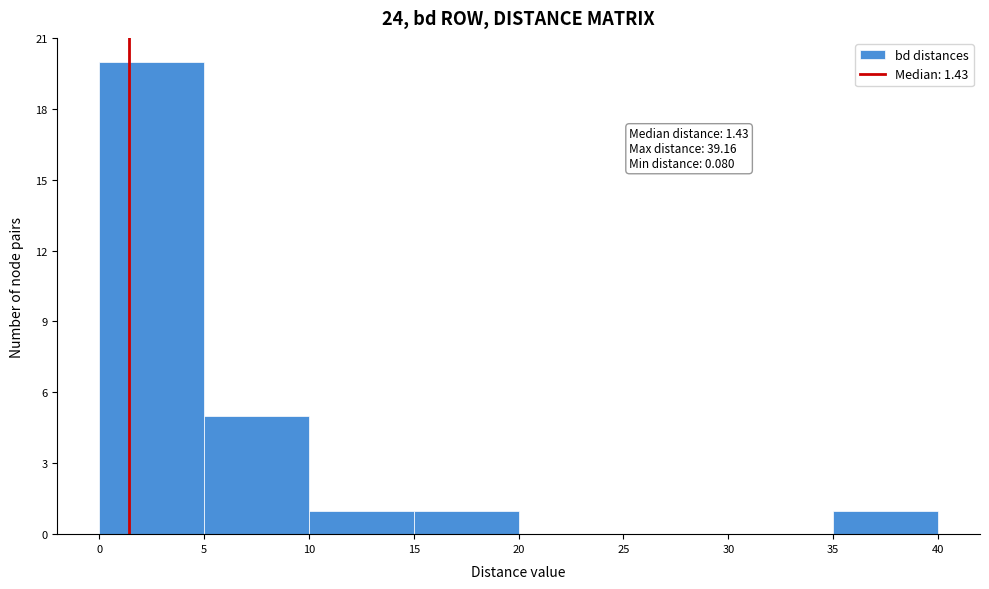

Over which range of the x-axis is the bar tallest?

0 to 5